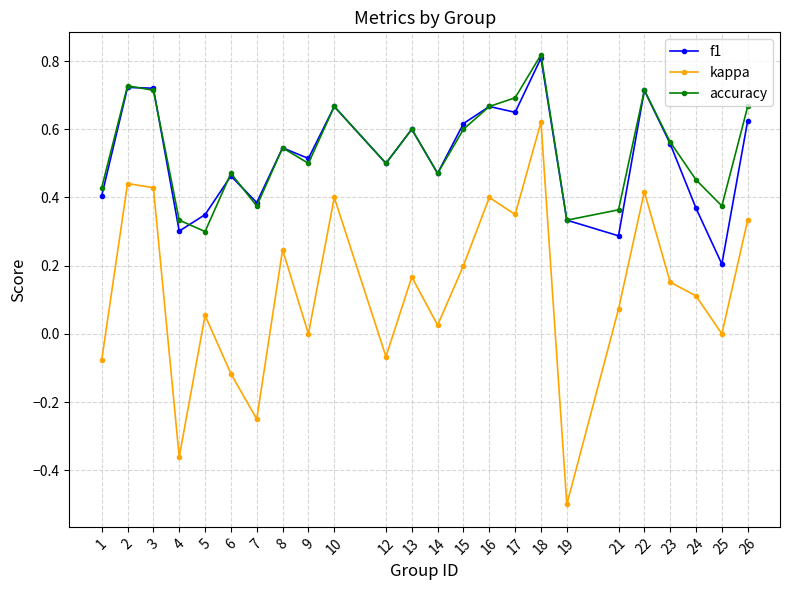

Is the value of accuracy at 25 greater than the value of f1 at 25?

Yes